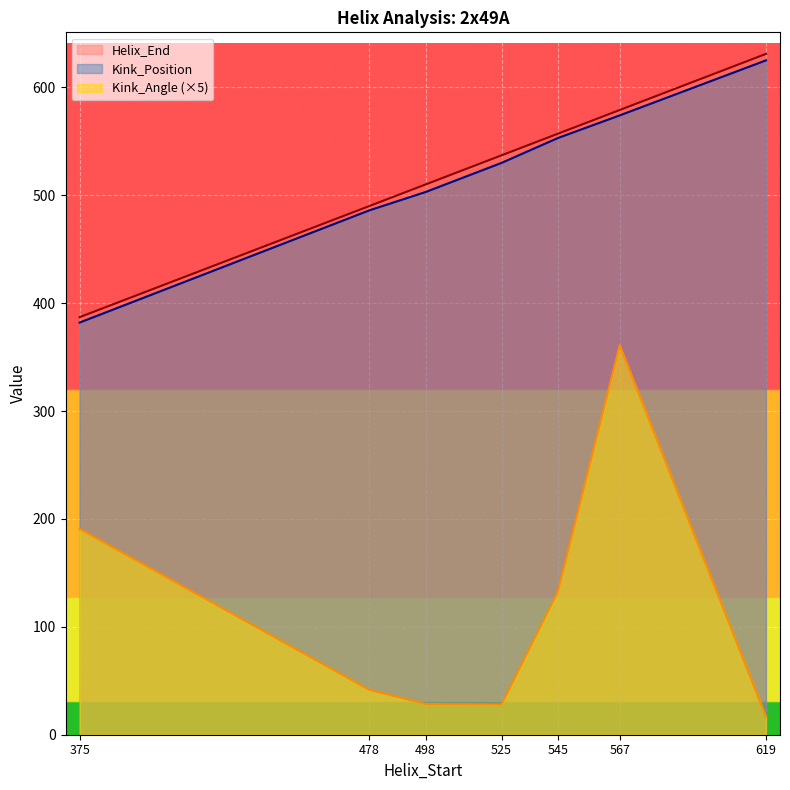

Rank the series by their maximum value, from lowest to highest.

Kink_Angle (×5), Kink_Position, Helix_End